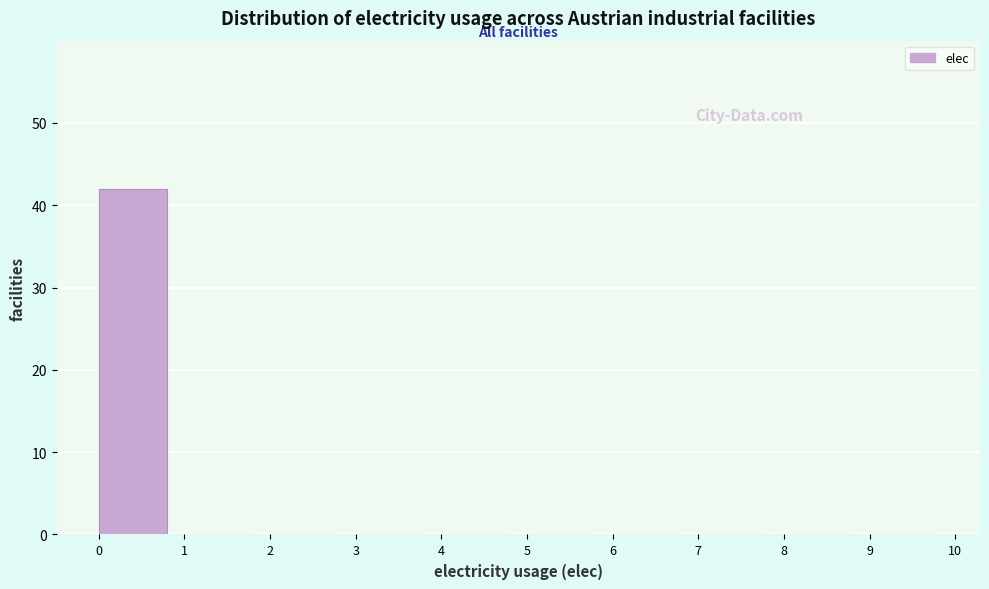

Reading right to left, what are all the values shown in this chart?

9=0	8=0	7=0	6=0	5=0	4=0	3=0	2=0	1=0	0=42